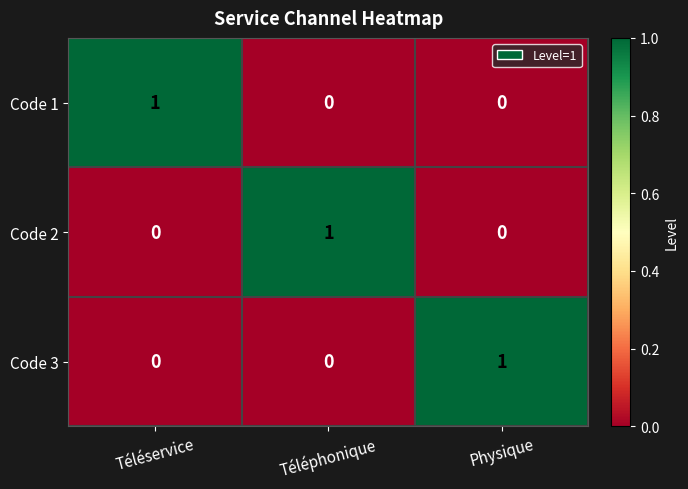

The Code 3 series shows 0 at Téléphonique. True or false?

True